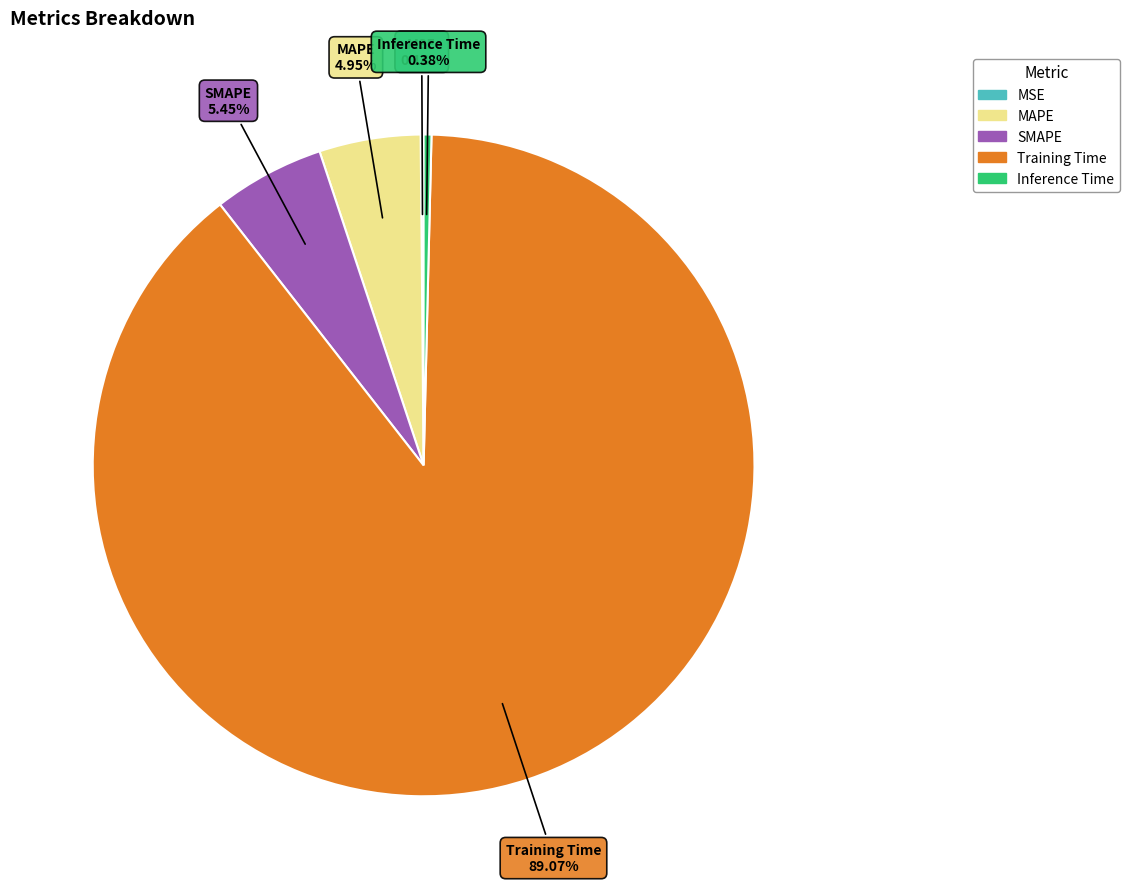

To the nearest percent, what is the difference between the Inference Time and MAPE slice percentages?

5%